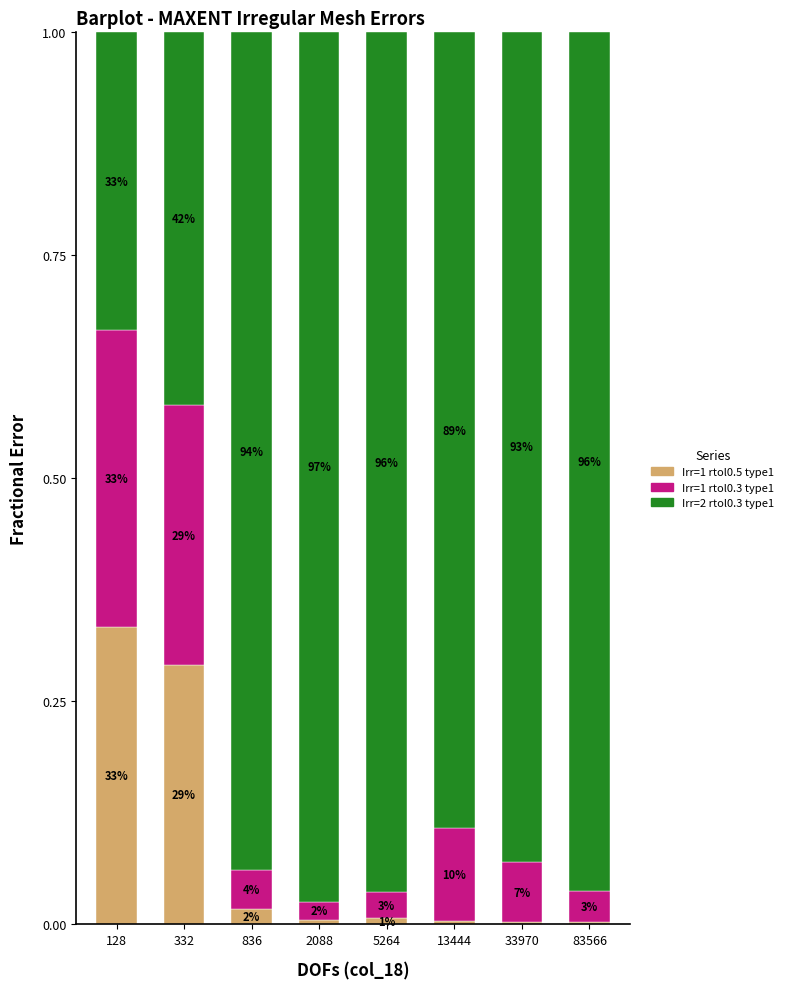

Does the chart contain stacked bars?

Yes